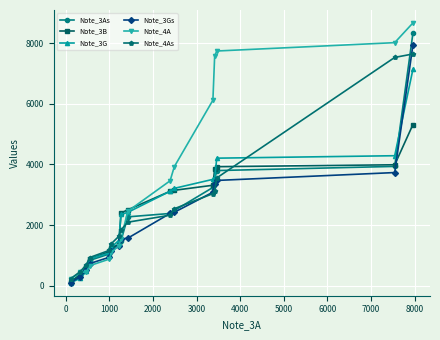

What is the value of the Note_3G point at the 9th from the left?

2417.8